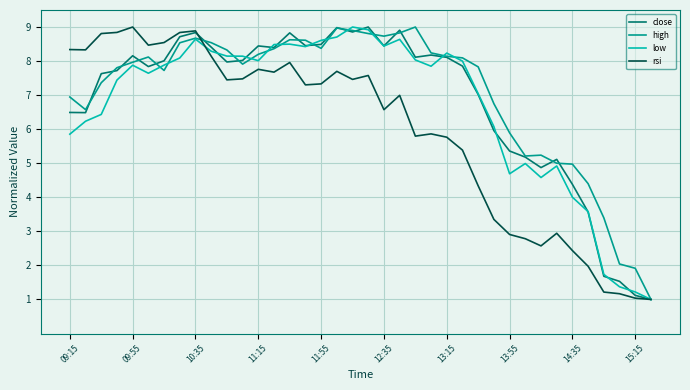

What is the maximum value shown in the chart?

9.0